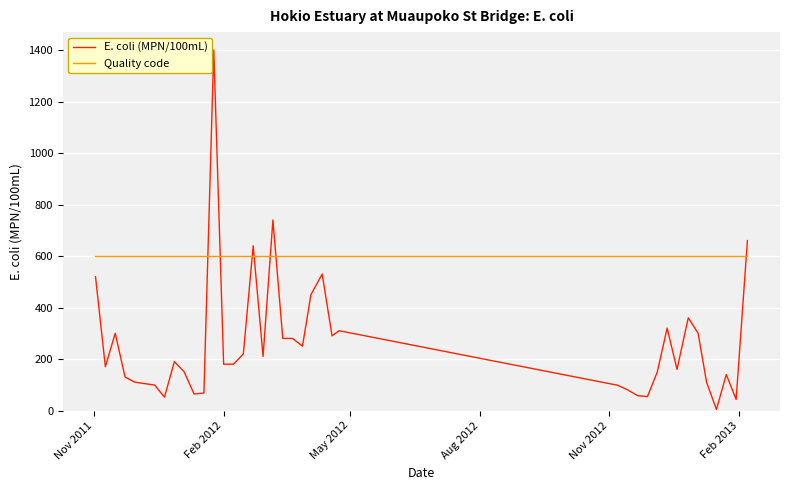

Rank the series by their average value, from highest to lowest.

Quality code, E. coli (MPN/100mL)